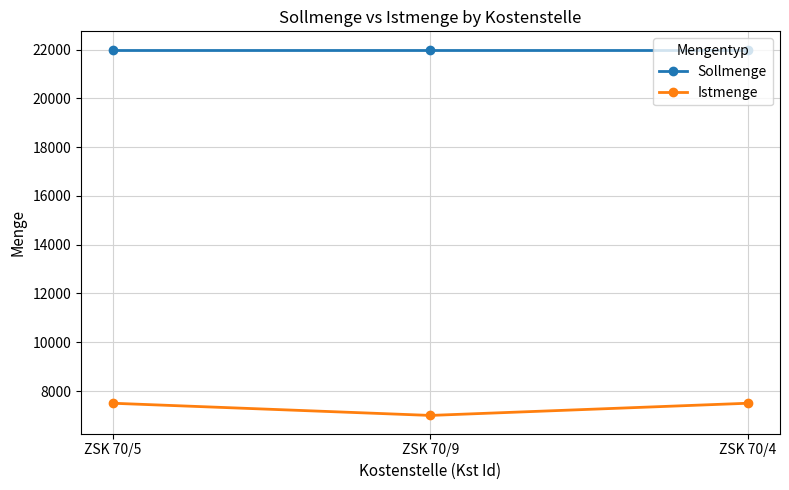

What is the label of the 3rd point from the right?

ZSK 70/5